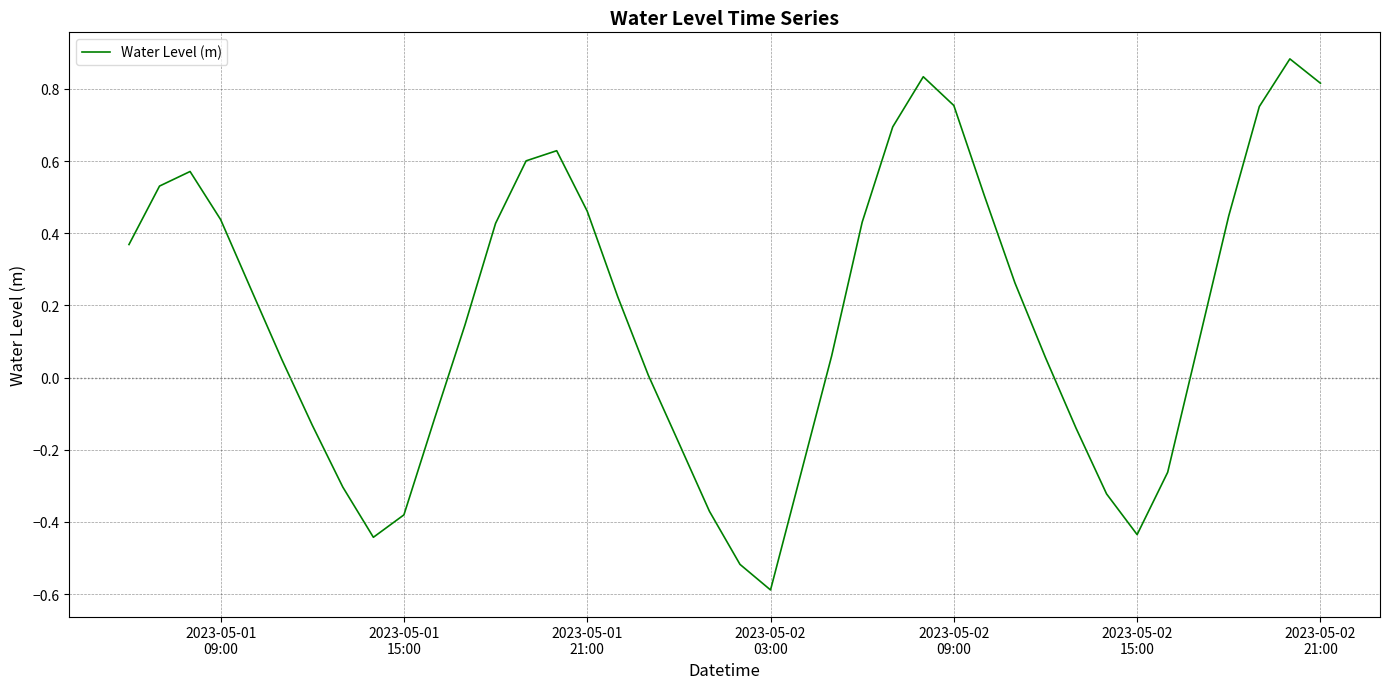

What is the minimum value shown in the chart?

-0.6